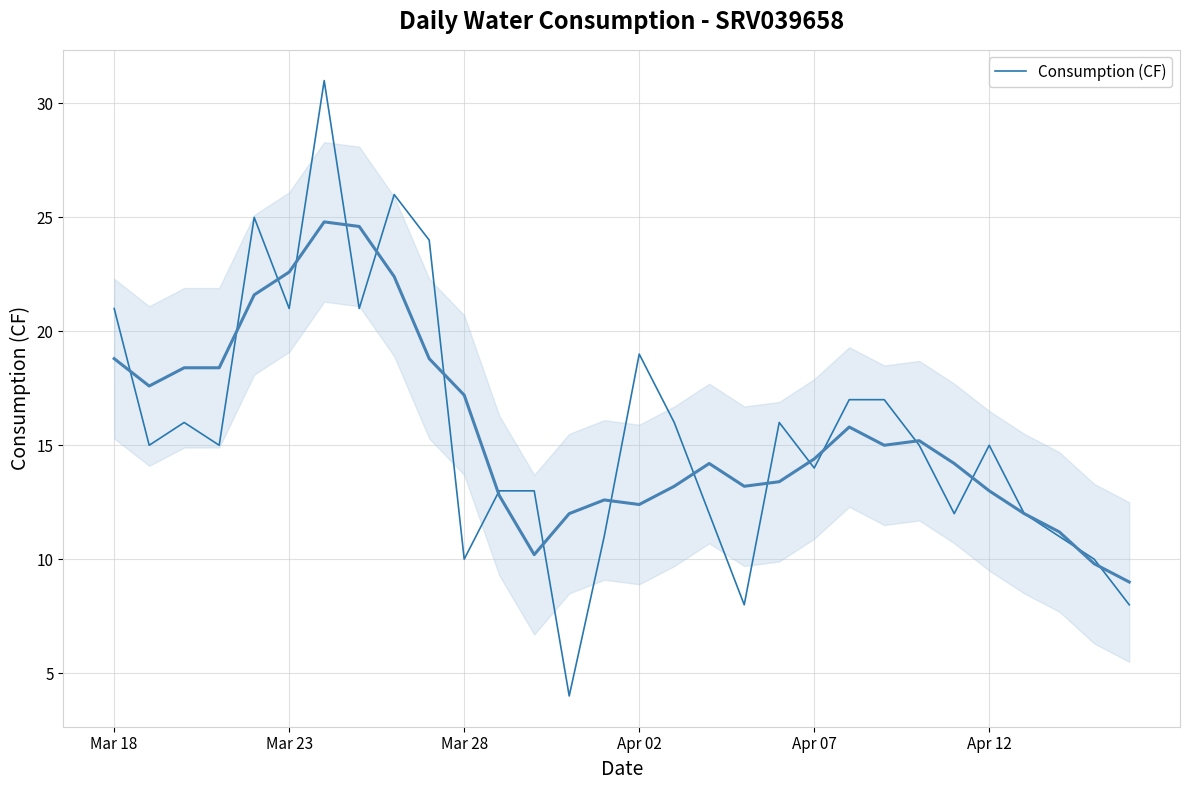

Is it true that Consumption (CF) equals 9 at Apr 07?

False